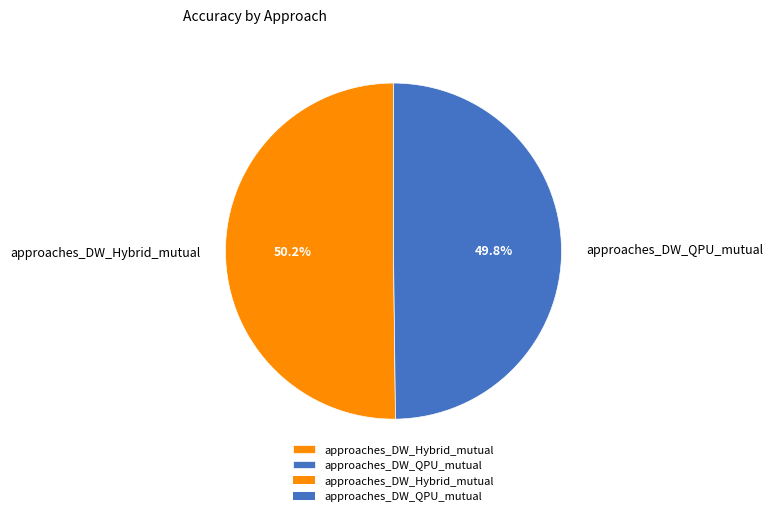

What portion of the pie excludes approaches_DW_QPU_mutual?

50.2%